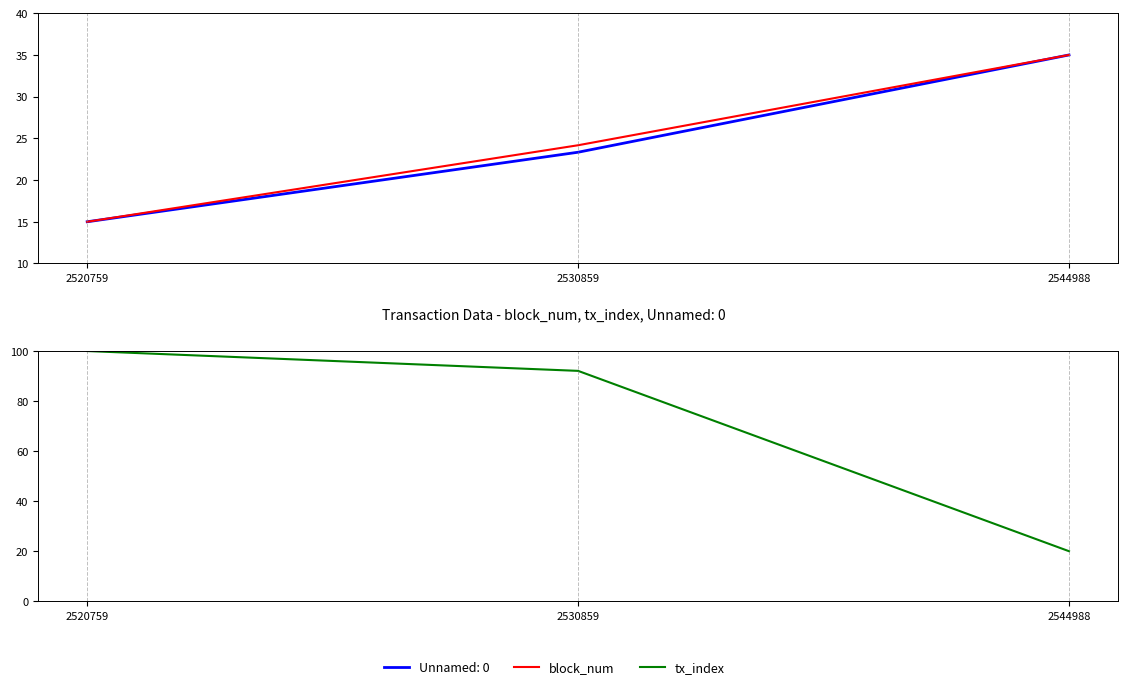

List the series in order of their overall mean, highest first.

tx_index, block_num